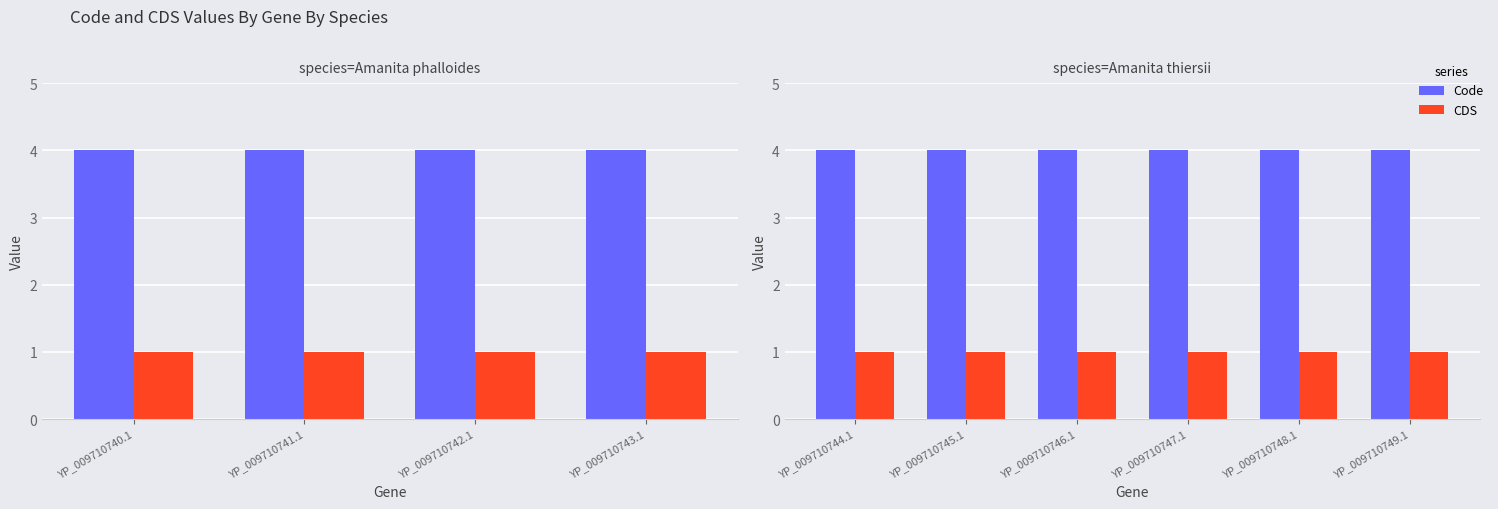

Which series has the largest total across all categories?

Code